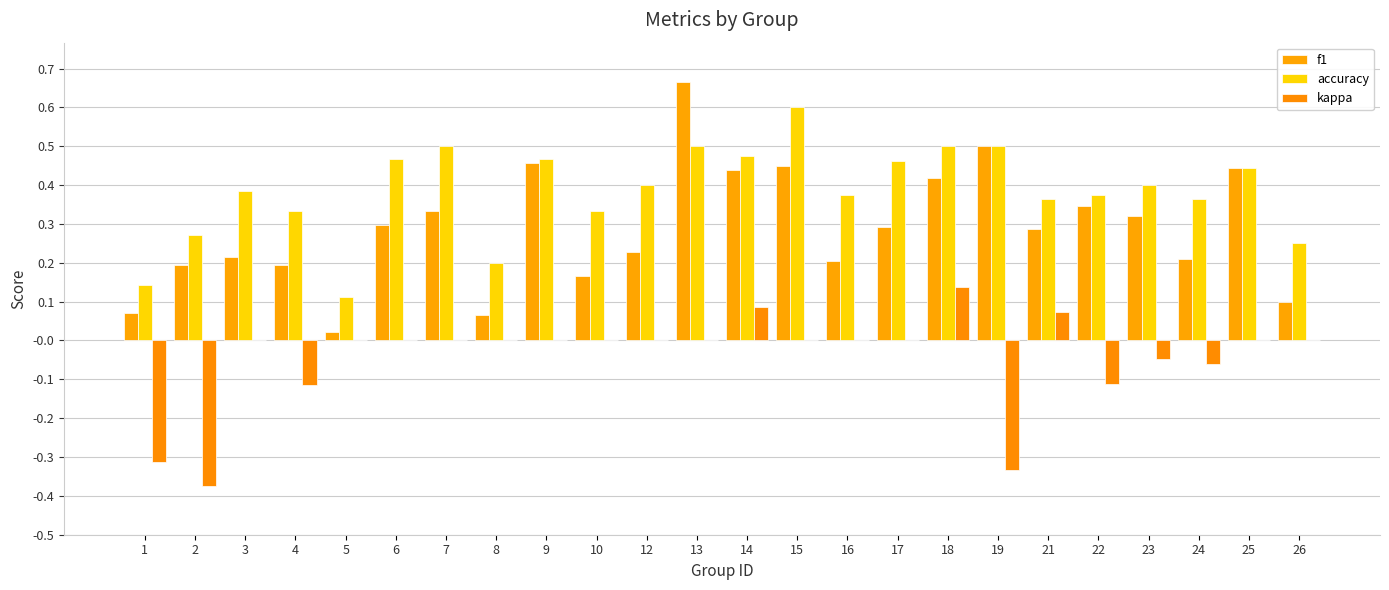

What is the average value of the accuracy series?

0.4